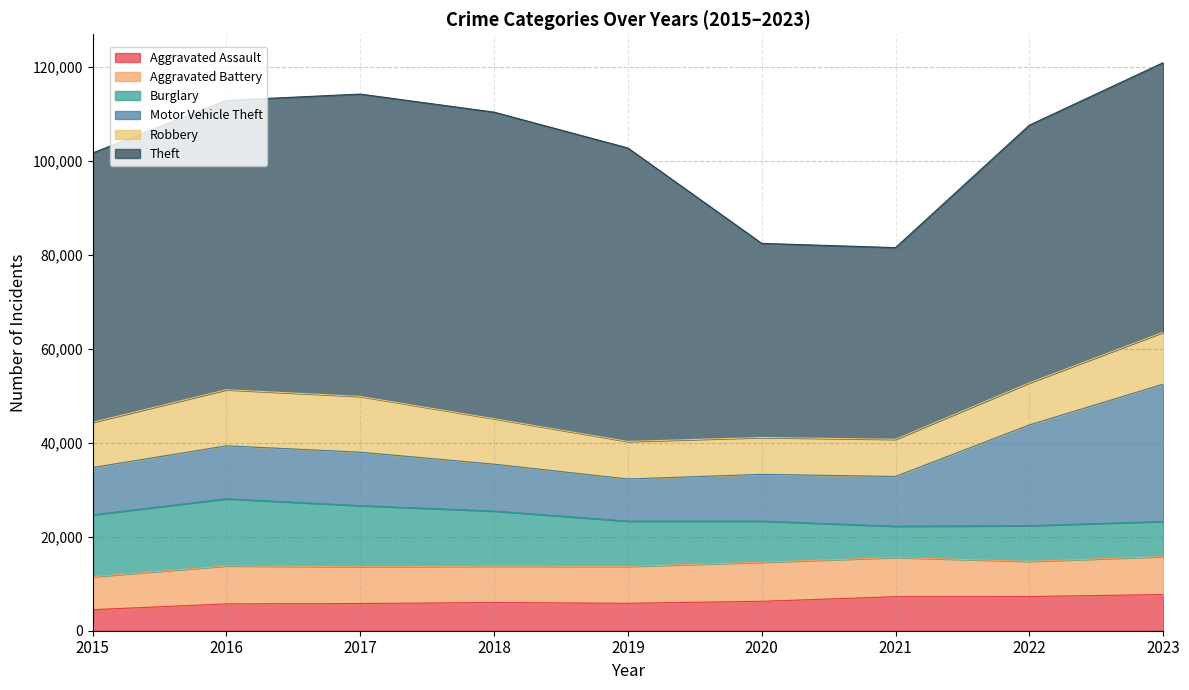

What is the minimum value for Motor Vehicle Theft?

8977